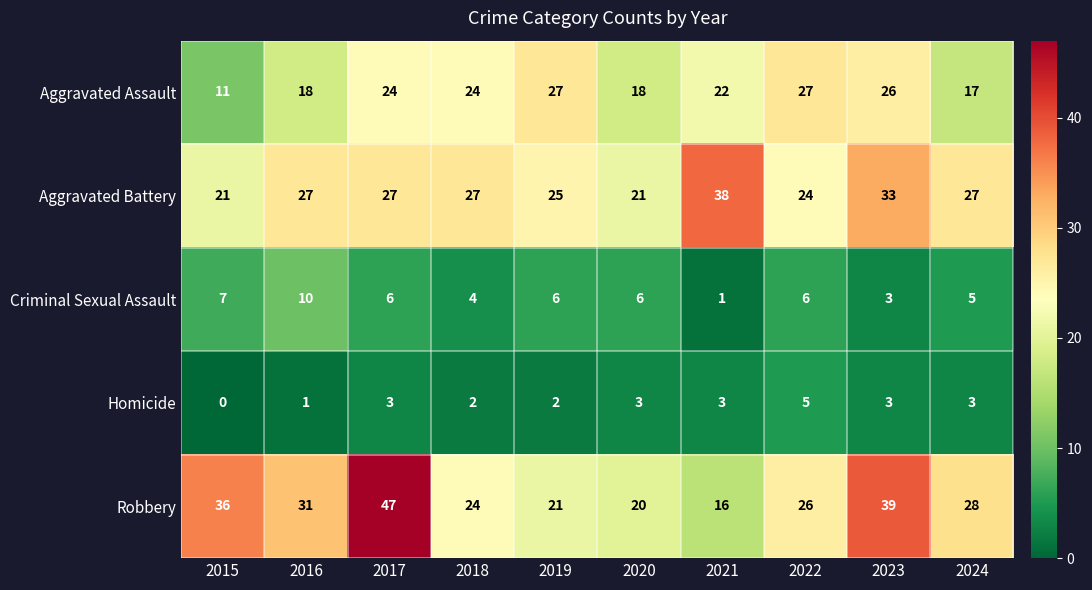

Is it true that Aggravated Assault equals 27 at 2019?

True